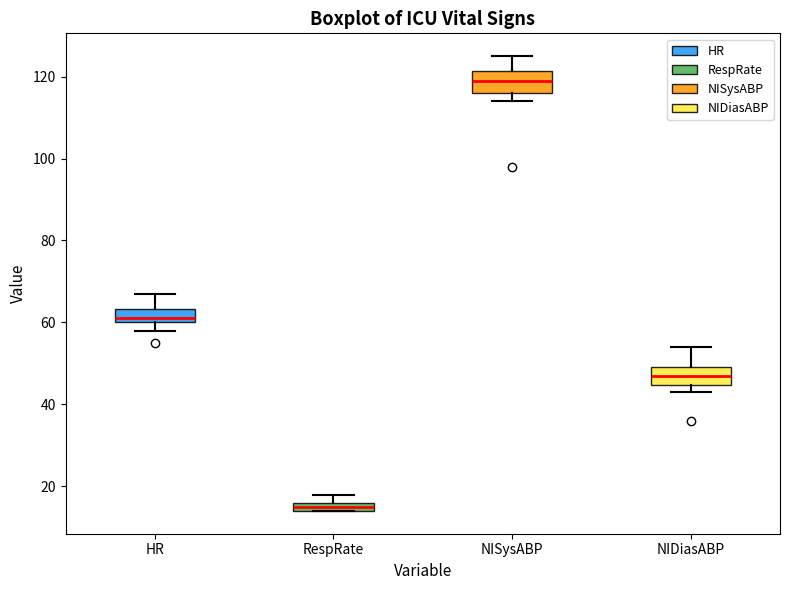

Which box's median line is the lowest?

RespRate